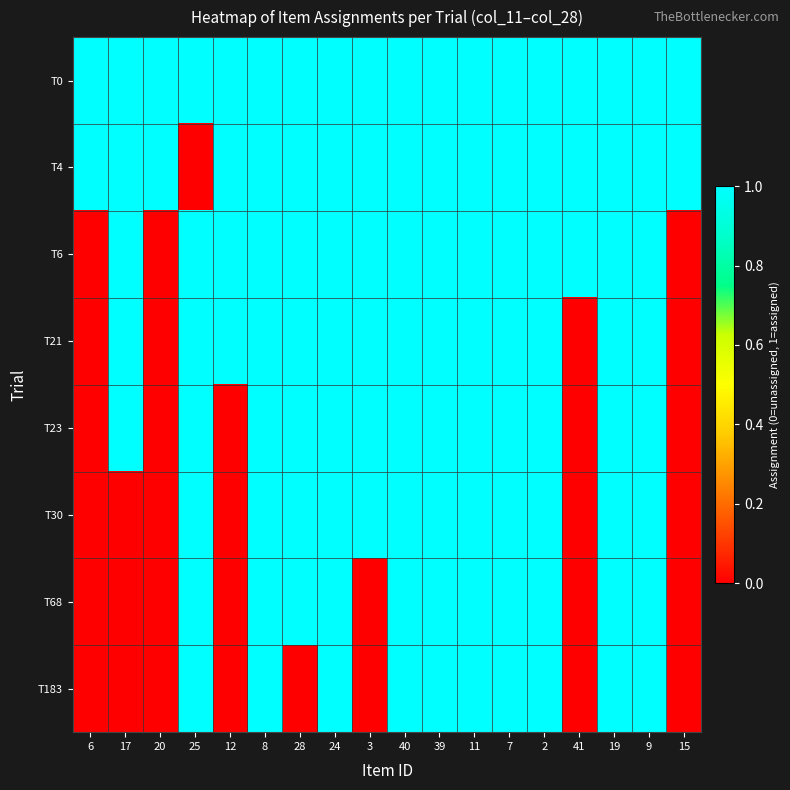

Which series has the largest range (max minus min)?

T4